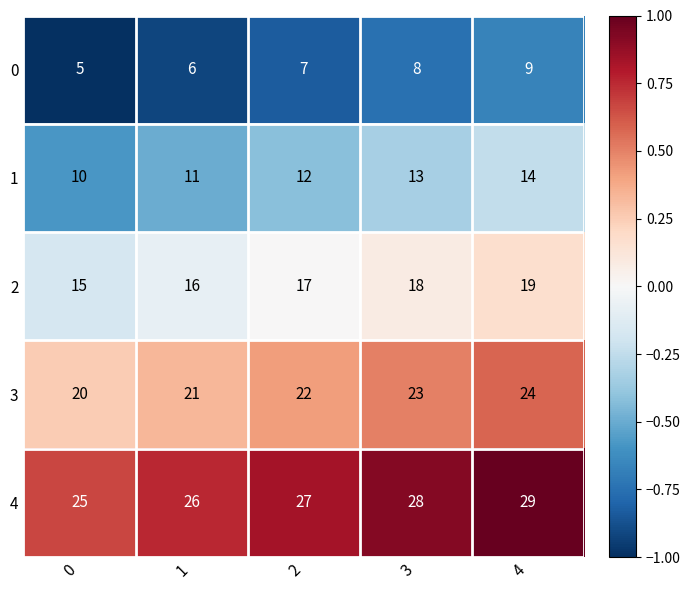

Reading left to right, list all the values displayed in this chart.

0: 5	6	7	8	9
1: 10	11	12	13	14
2: 15	16	17	18	19
3: 20	21	22	23	24
4: 25	26	27	28	29